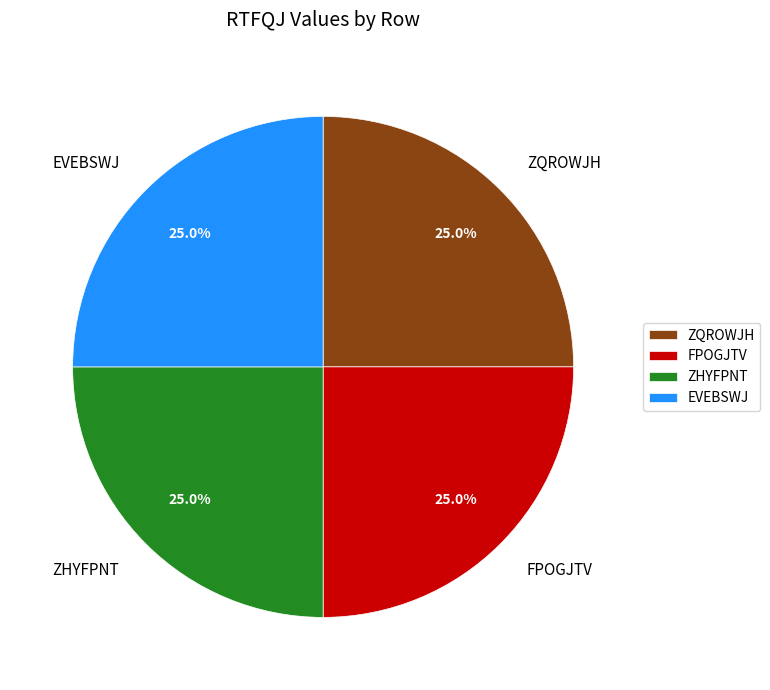

Is it true that EVEBSWJ is 17% of the pie?

False